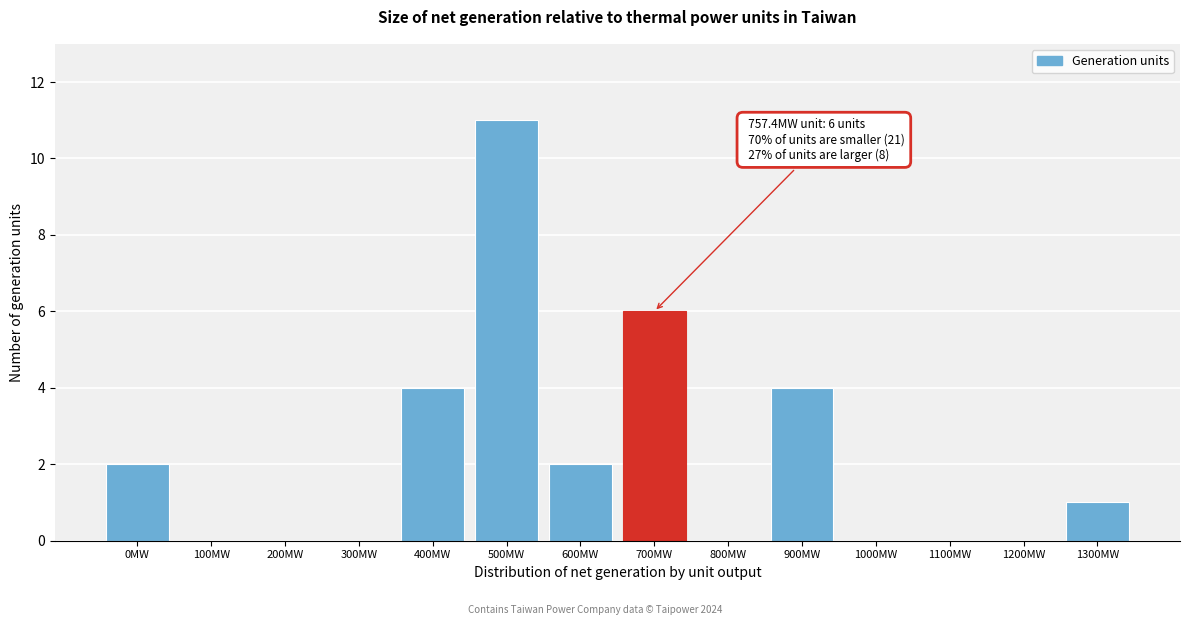

Reading left to right, what are all the values shown in this chart?

0MW=2	100MW=0	200MW=0	300MW=0	400MW=4	500MW=11	600MW=2	700MW=6	800MW=0	900MW=4	1000MW=0	1100MW=0	1200MW=0	1300MW=1